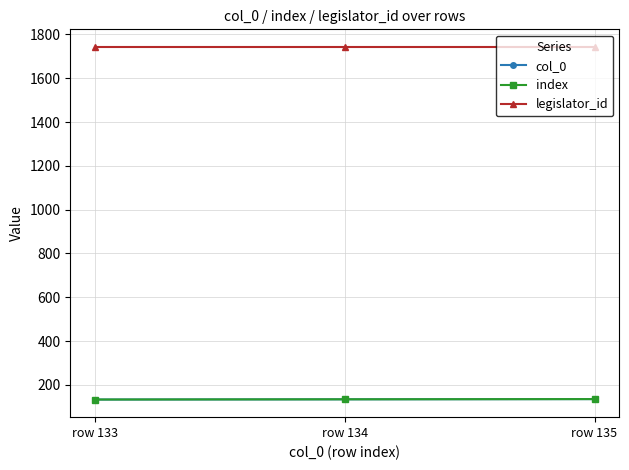

Rank the series at row 135 from lowest to highest value.

col_0, index, legislator_id